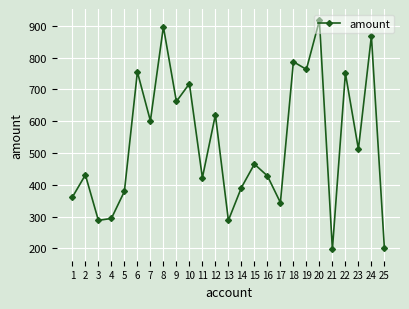

What is the value of the 3rd point from the left?

288